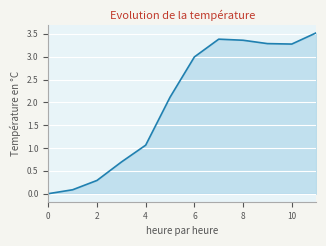

What is the difference between the maximum and minimum values?

3.5